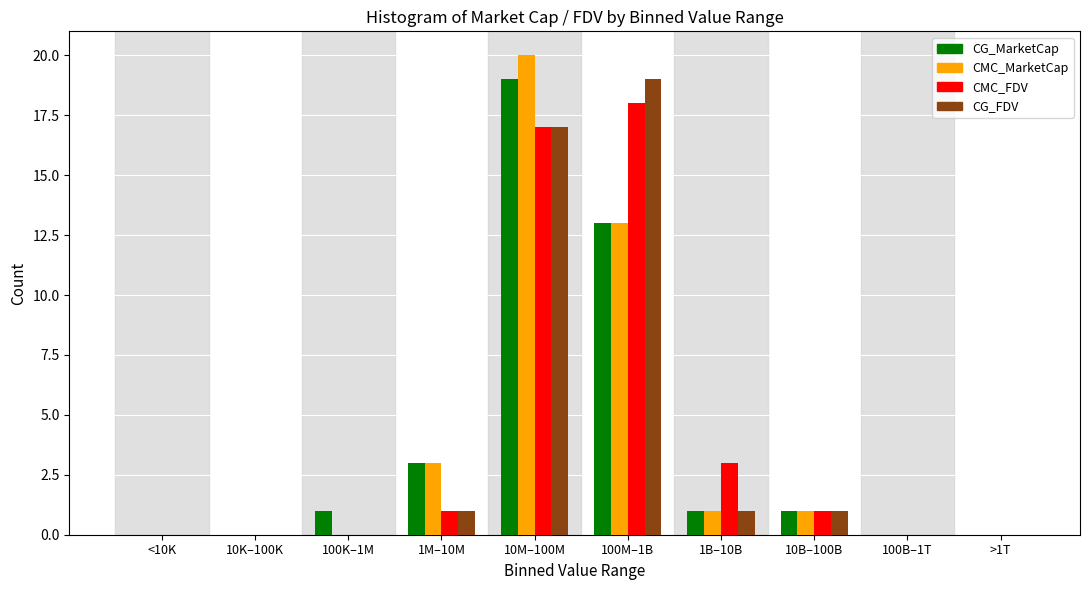

What is the maximum value shown in the chart?

20